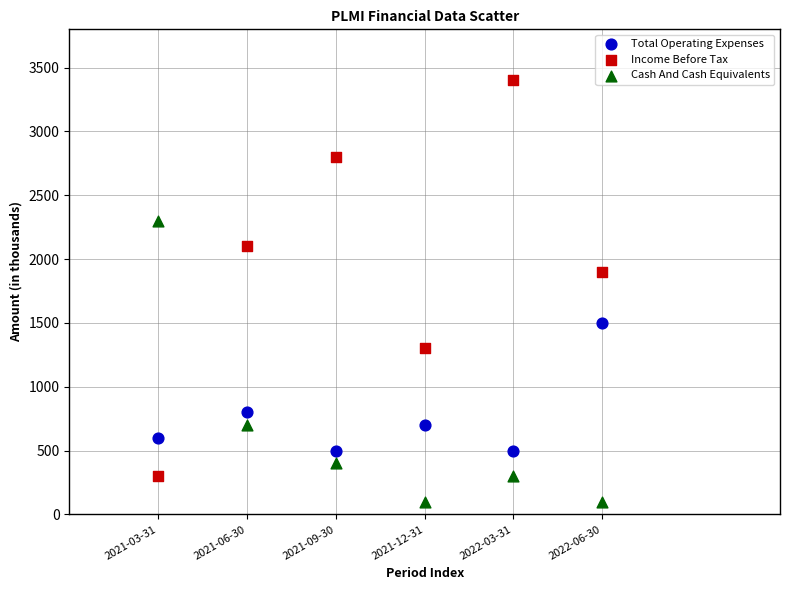

What is the X range (max minus min) for the scatter plot?

5